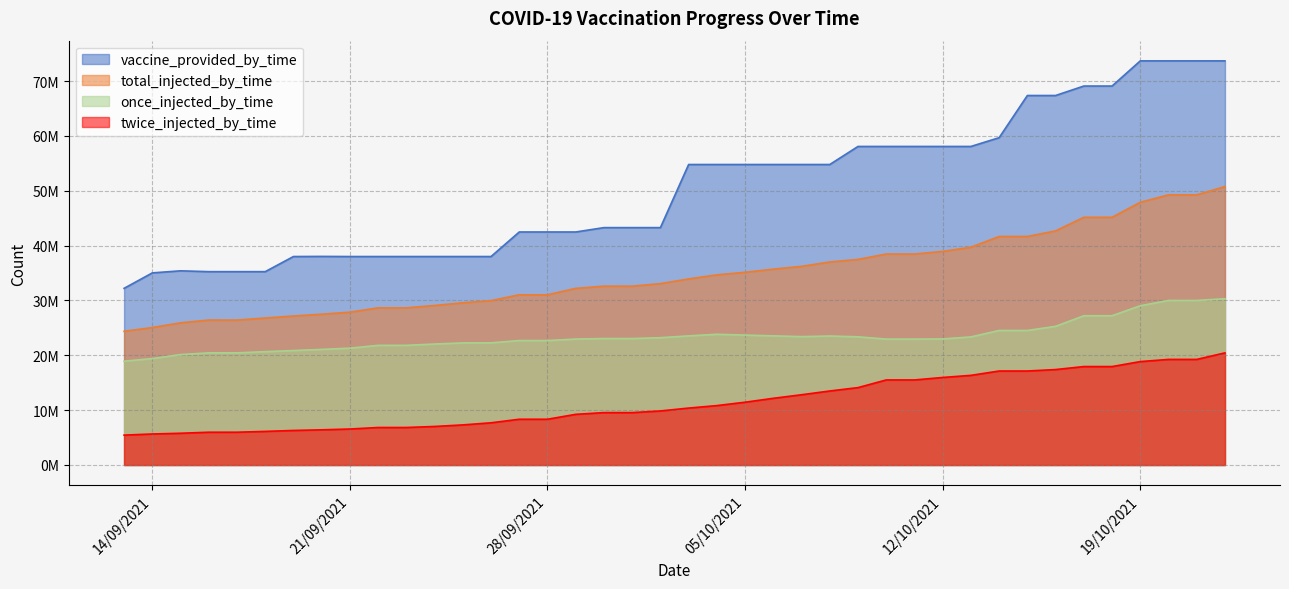

What is the label of the 6th point from the left?

18/9/2021